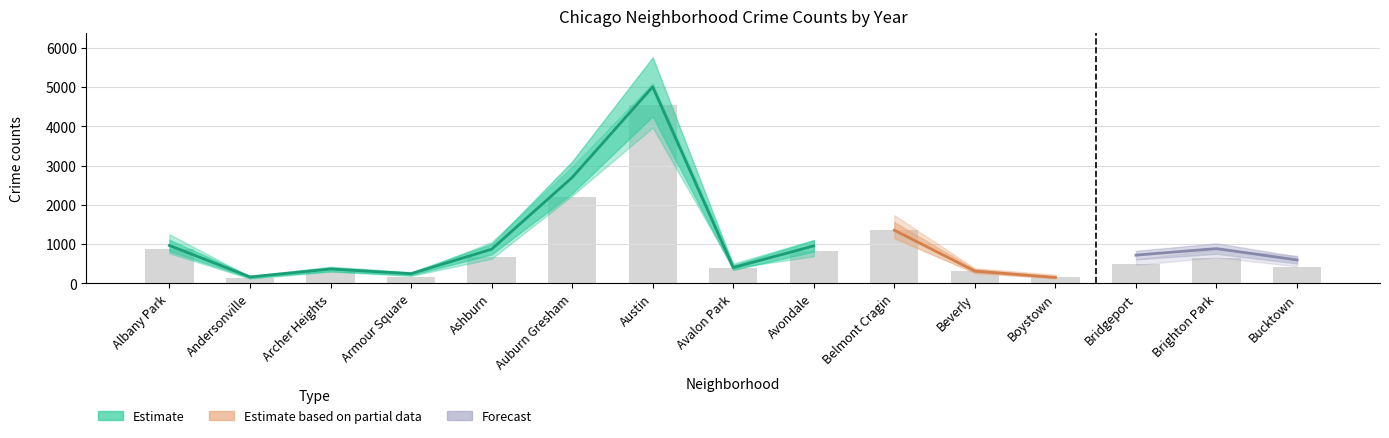

At which category does the chart reach its peak across all series?

Austin